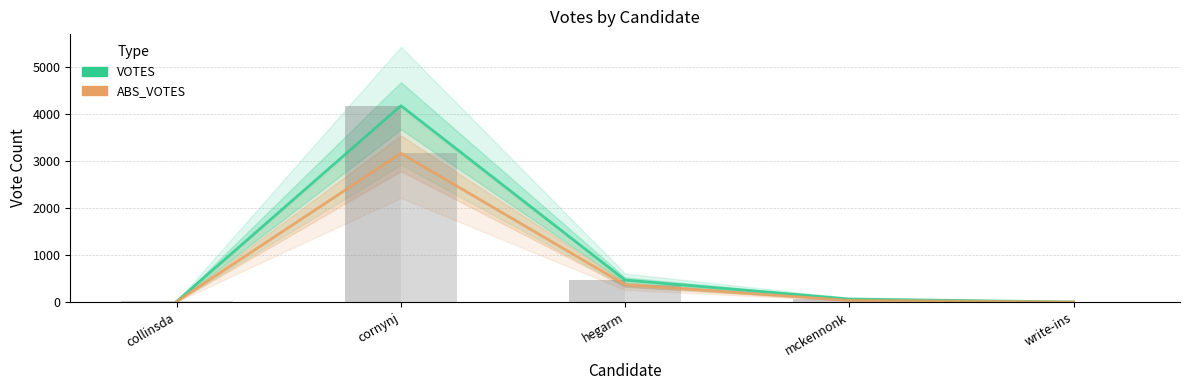

Reading left to right, what are all the values shown in this chart?

VOTES: 14	4178	467	65	0
ABS_VOTES: 13	3165	368	35	0